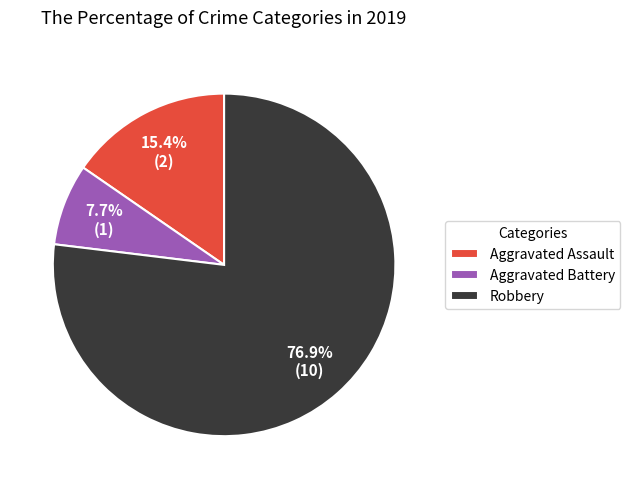

Rank the categories by value from lowest to highest.

Aggravated Battery, Aggravated Assault, Robbery